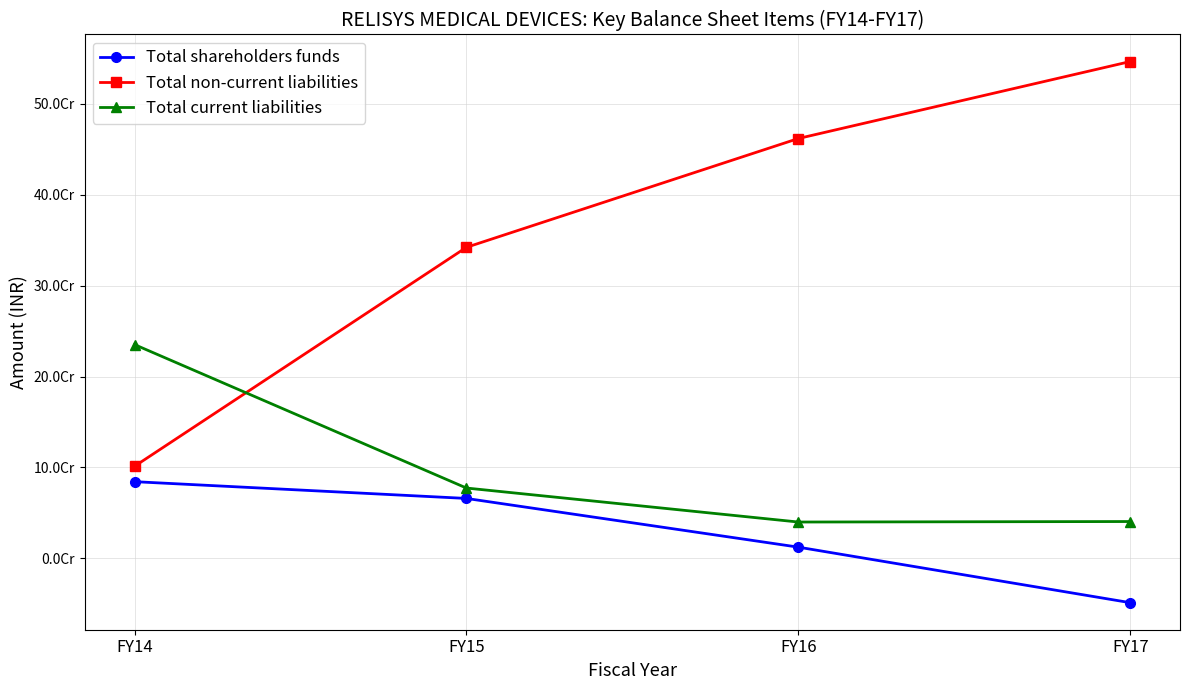

Which series has the largest total across all categories?

Total non-current liabilities